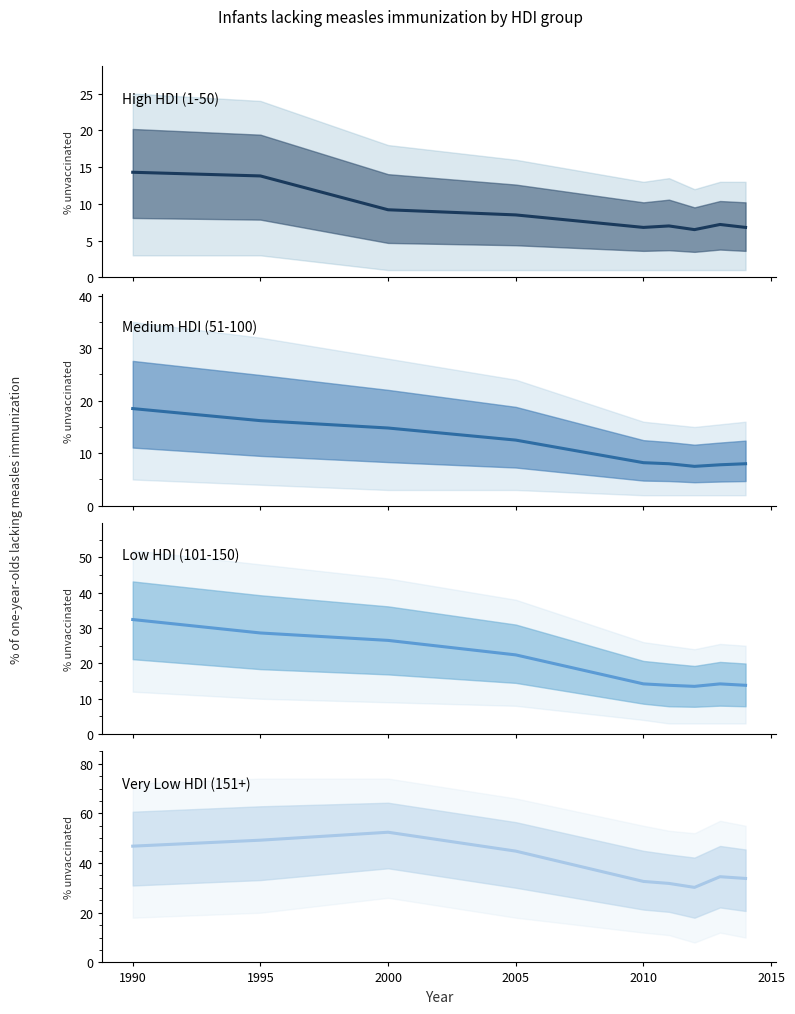

What is the spread (max minus min) of values at 1995?

35.4